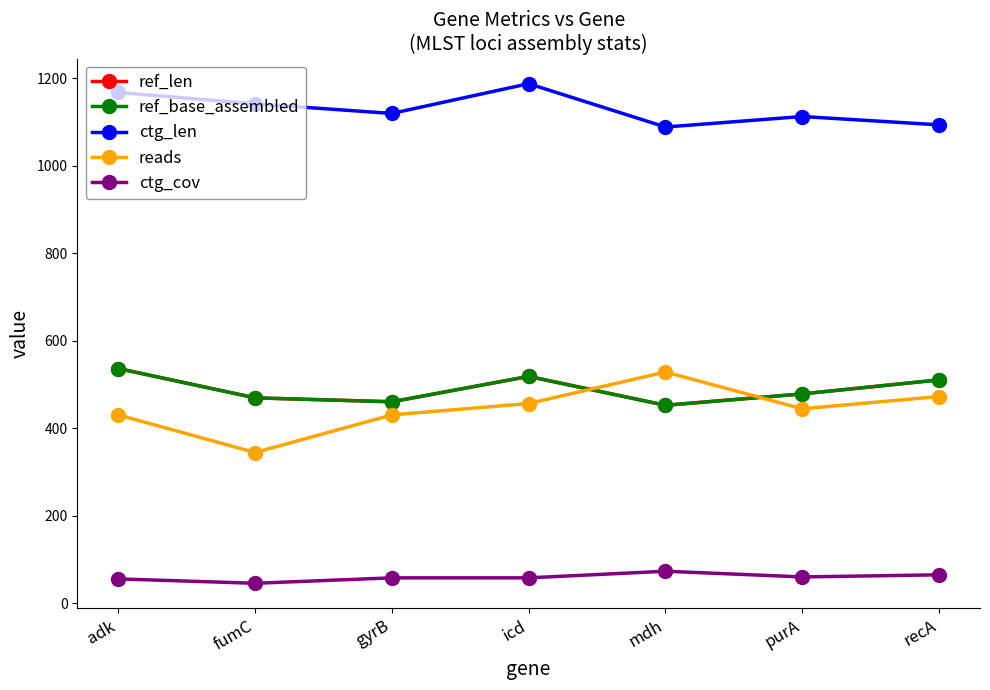

Does the chart have visible grid lines?

No